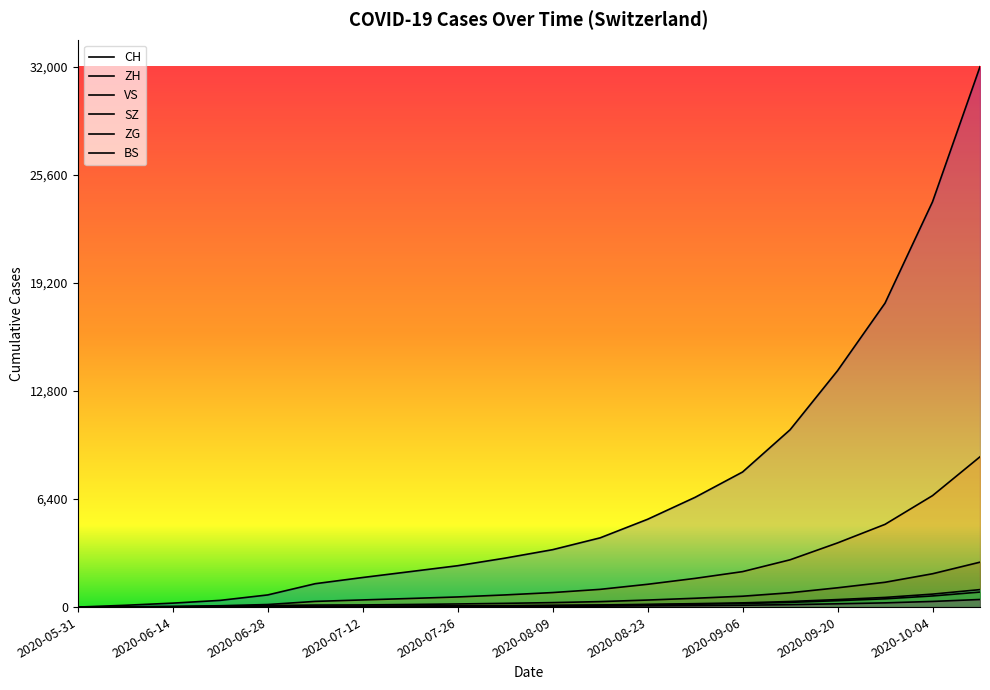

True or false: ZG has more than 2 points higher than both neighbors.

False